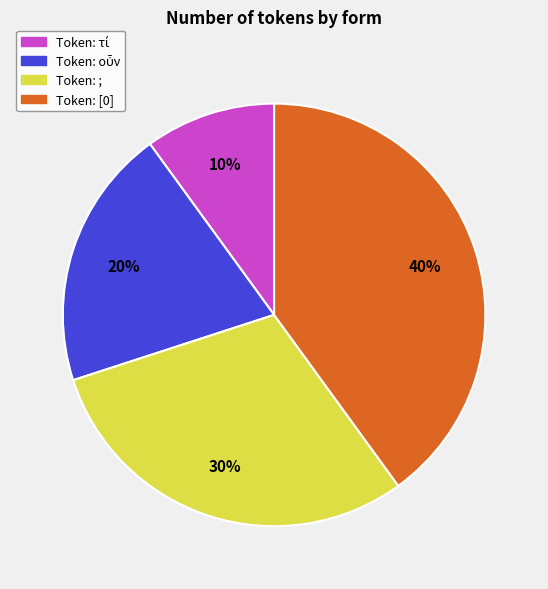

Is there a majority slice in this chart?

No